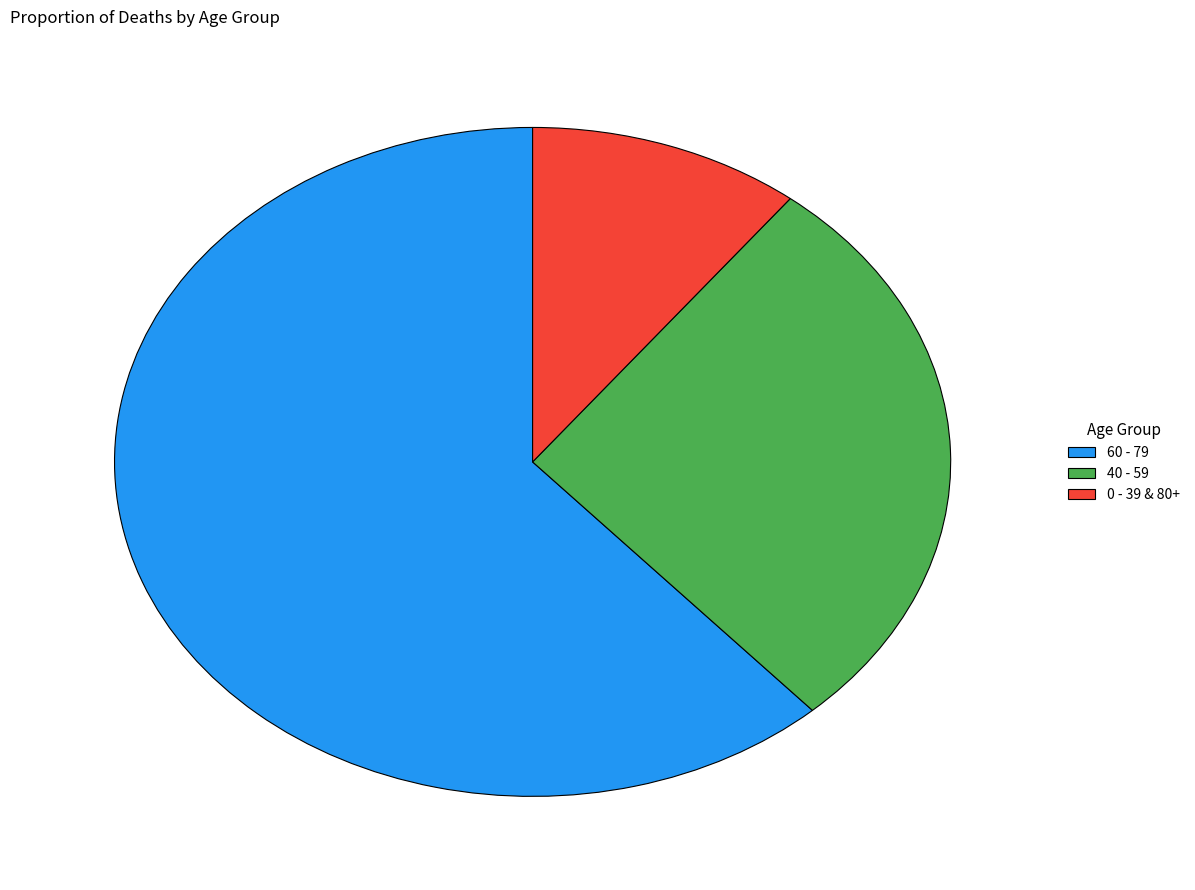

Is there a majority slice in this chart?

Yes